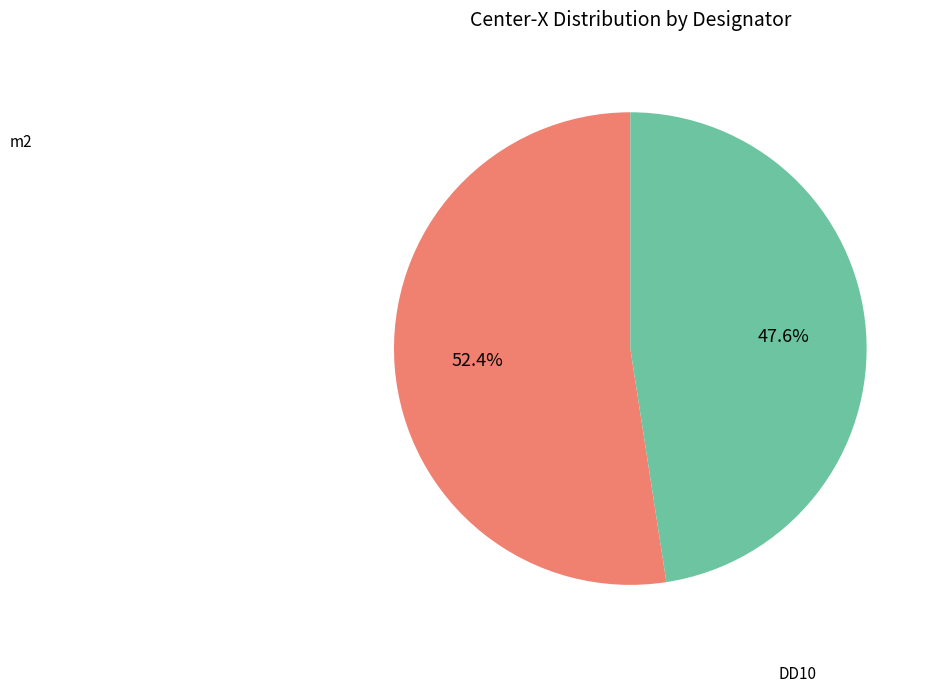

Is there any slice that represents more than half of the pie?

Yes